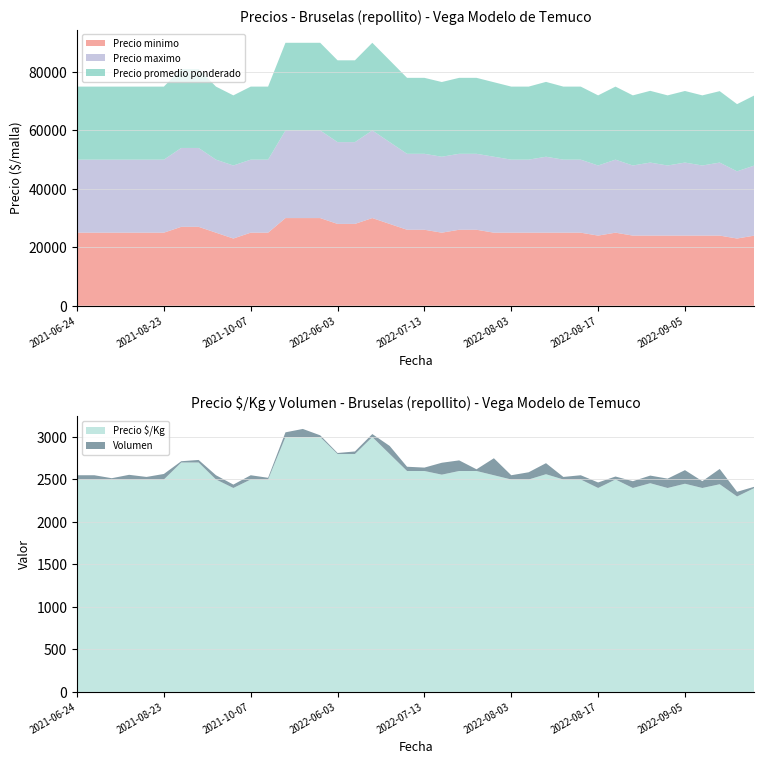

What is the highest value of the Precio minimo series?

30000